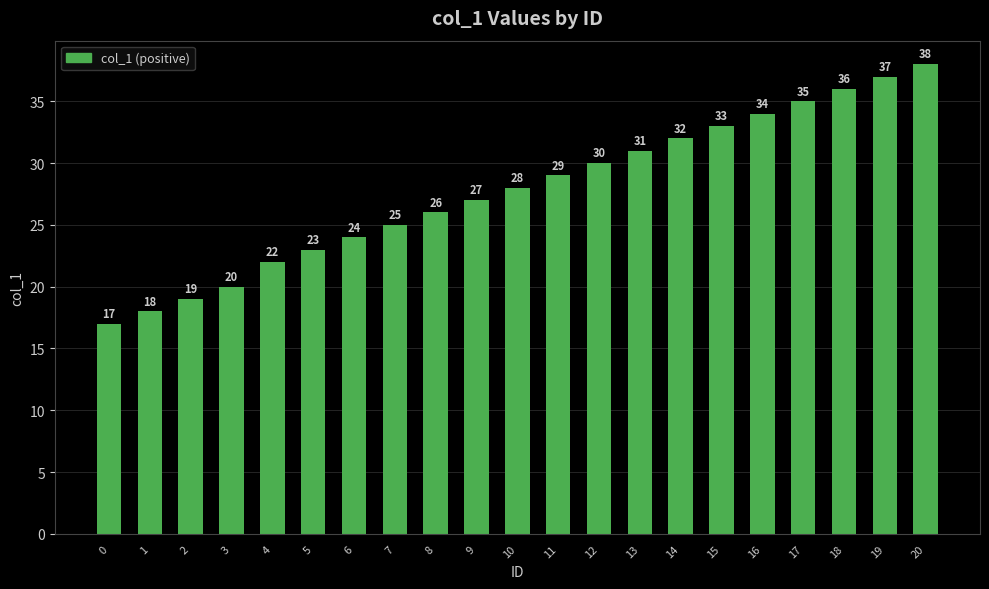

Is it true that the value at 19 is 37?

True